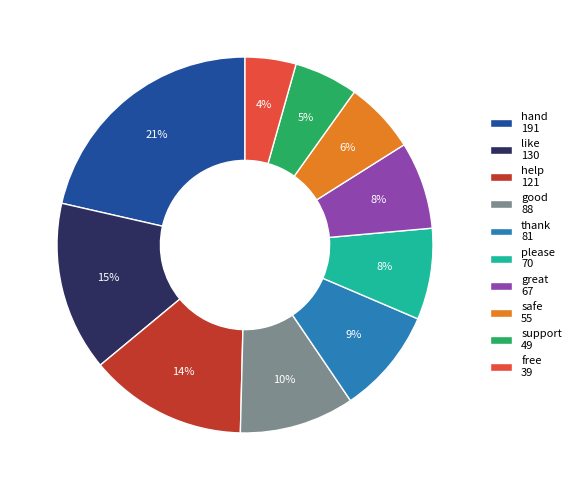

Do support 49 and like 130 together represent more than half of the pie?

No